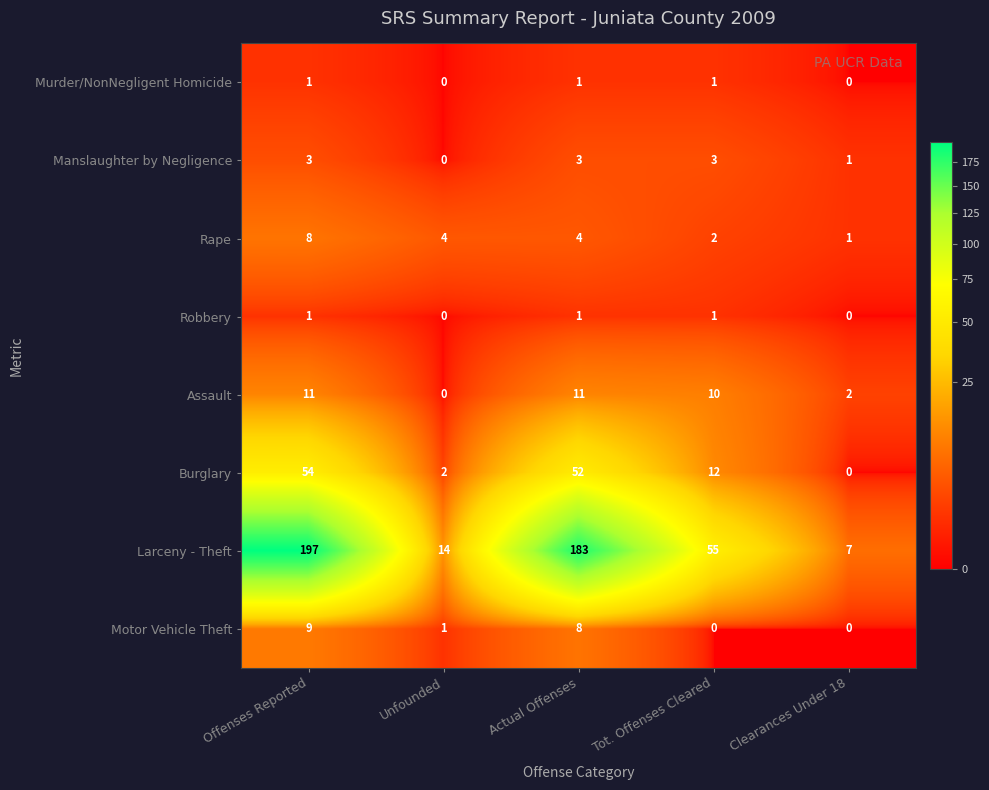

Which series has the largest range (max minus min)?

Larceny - Theft